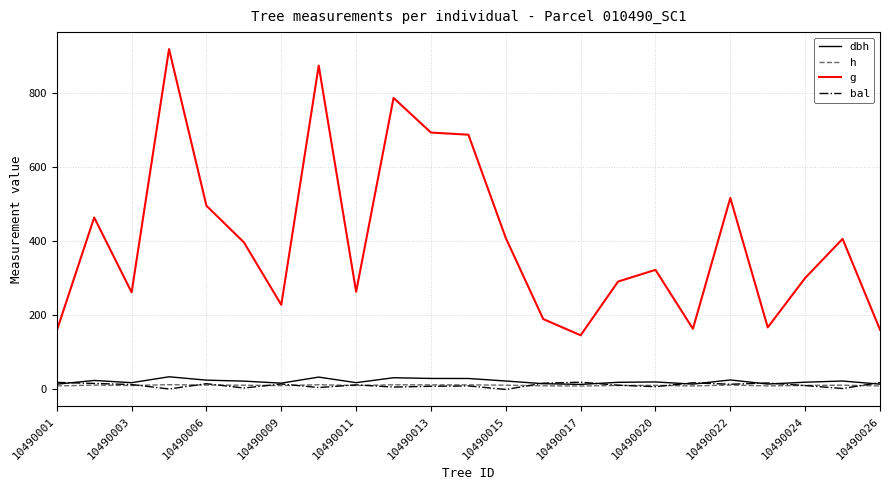

True or false: h and g intersect in this chart.

False